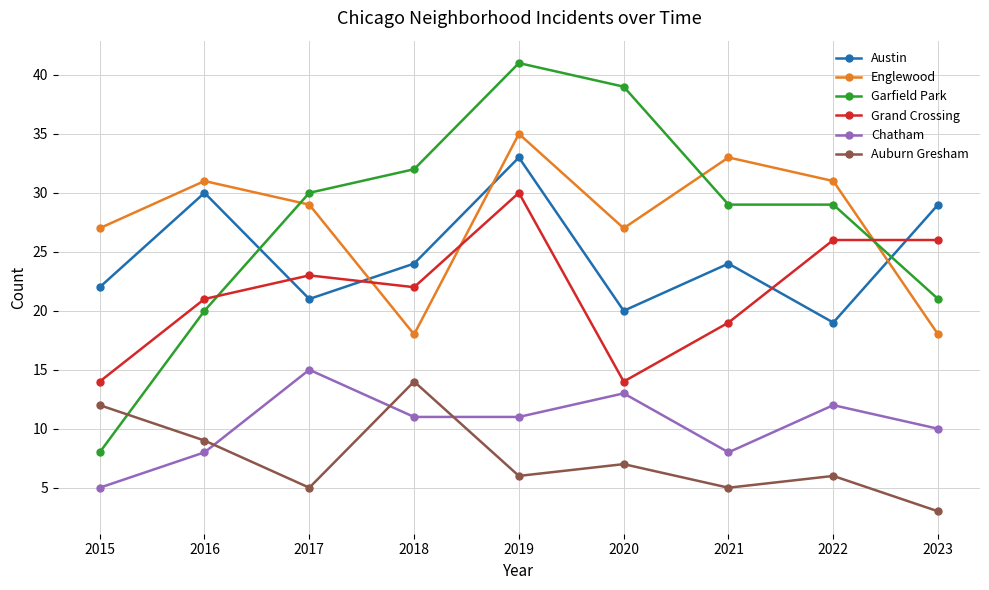

True or false: Austin and Auburn Gresham intersect in this chart.

False